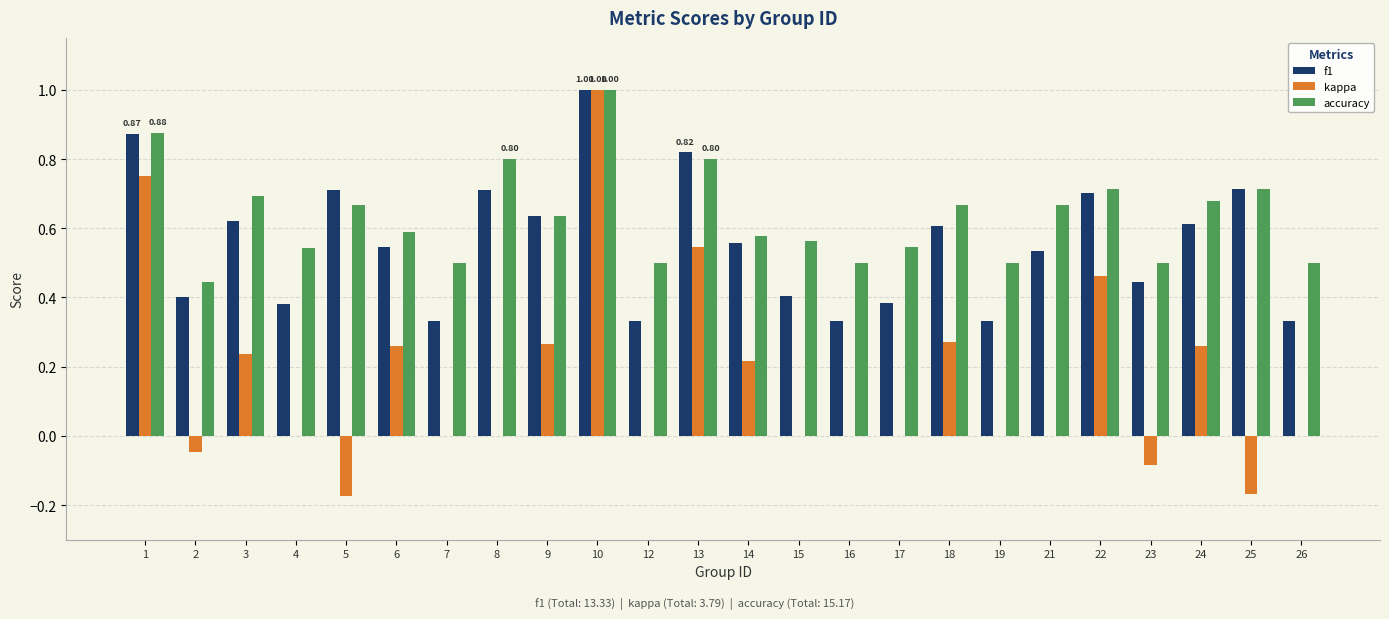

What is the sum of all accuracy values?

15.2